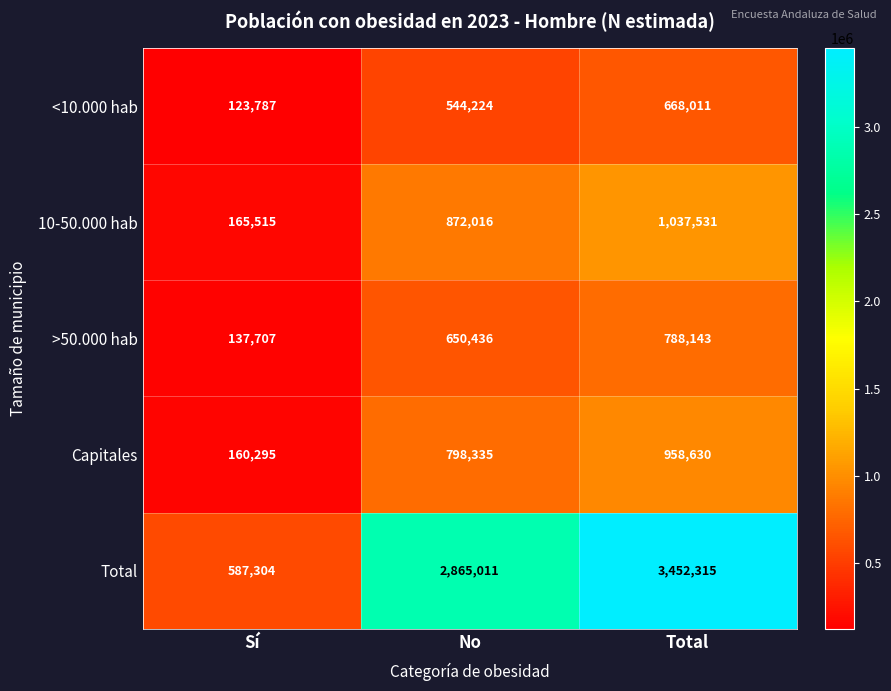

At No, list the series in order from smallest to largest.

<10.000 hab, >50.000 hab, Capitales, 10-50.000 hab, Total